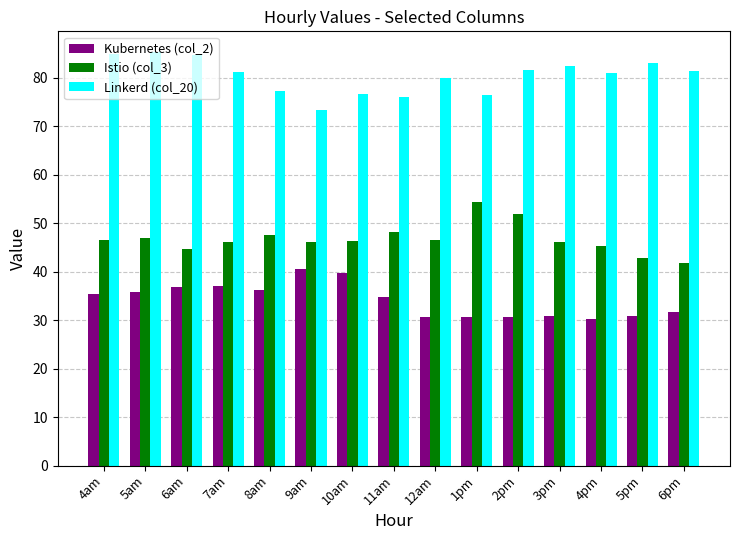

What is the approximate value of Linkerd (col_20) at 4am?

84.8